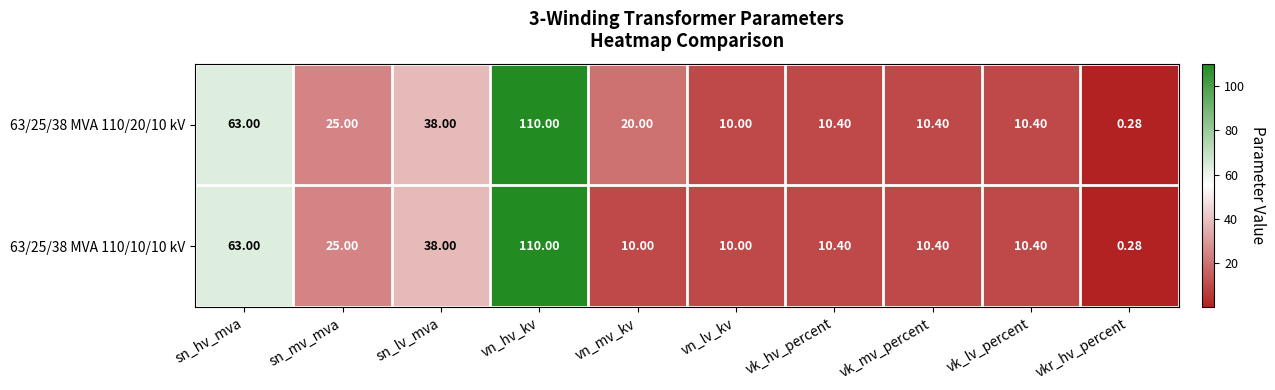

At which label does 63/25/38 MVA 110/10/10 kV reach its peak?

vn_hv_kv